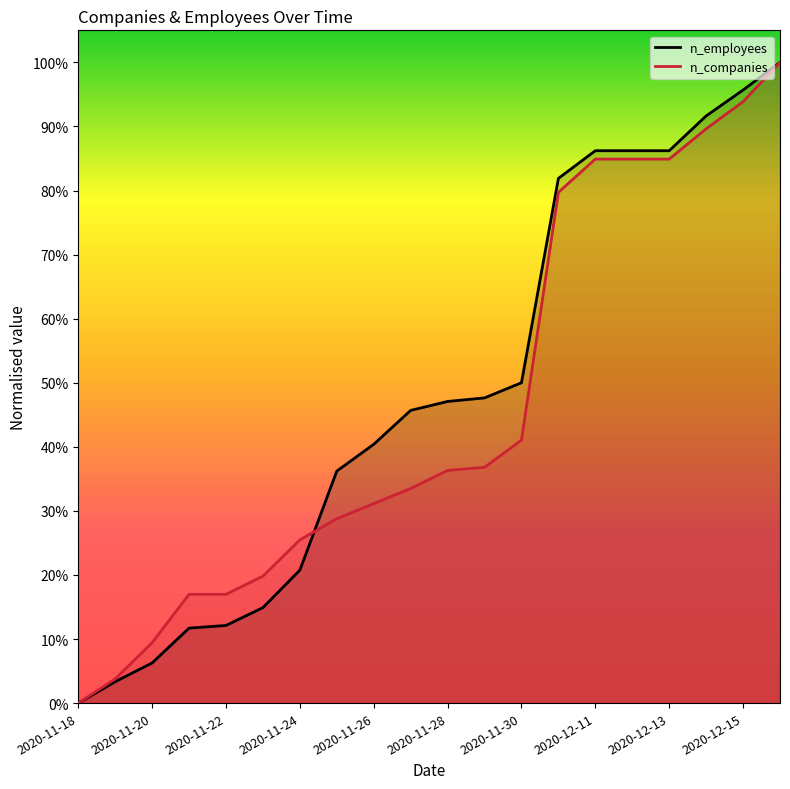

Reading left to right, list all the values displayed in this chart.

n_employees: 0.0	0.0	0.1	0.1	0.1	0.1	0.2	0.4	0.4	0.5	0.5	0.5	0.5	0.8	0.9	0.9	0.9	0.9	1.0	1.0
n_companies: 0.0	0.0	0.1	0.2	0.2	0.2	0.3	0.3	0.3	0.3	0.4	0.4	0.4	0.8	0.8	0.8	0.8	0.9	0.9	1.0